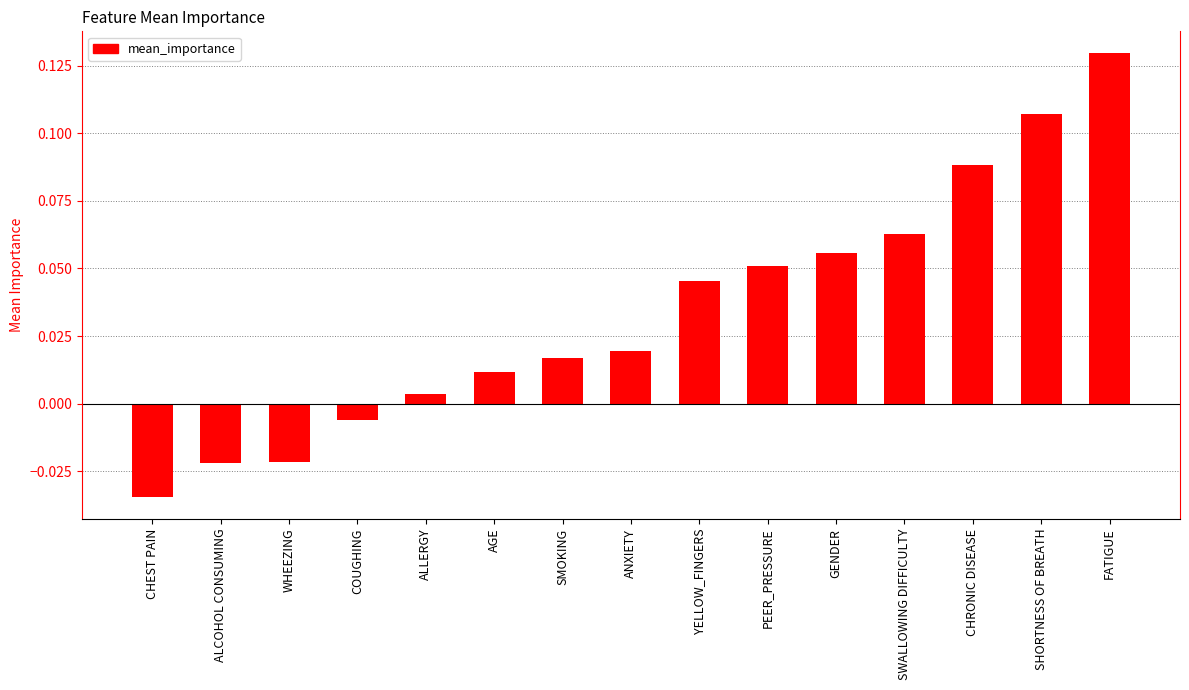

How many bars are there in total?

15